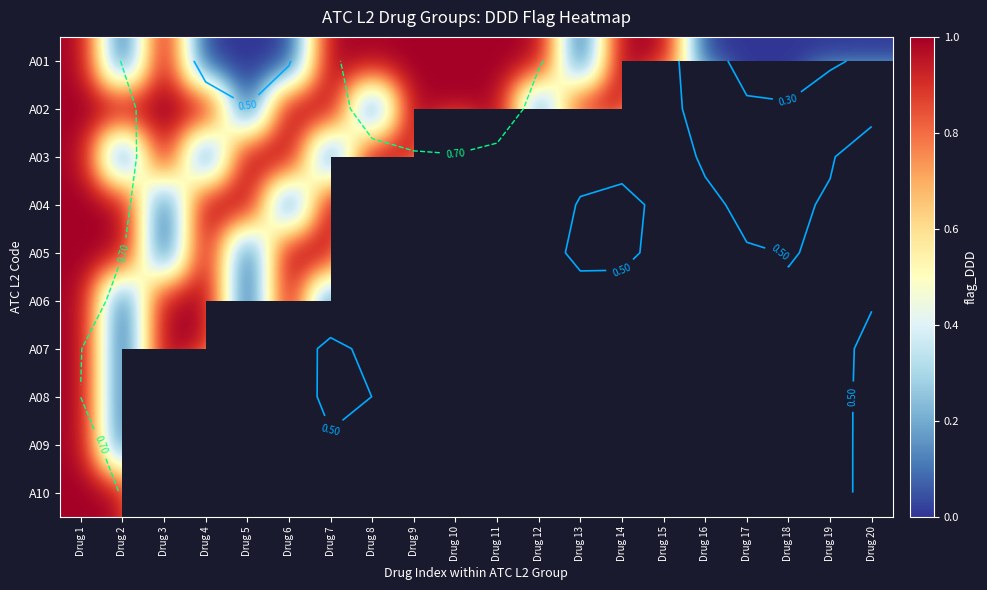

What is the difference between the highest and lowest values at Drug 20?

1.0